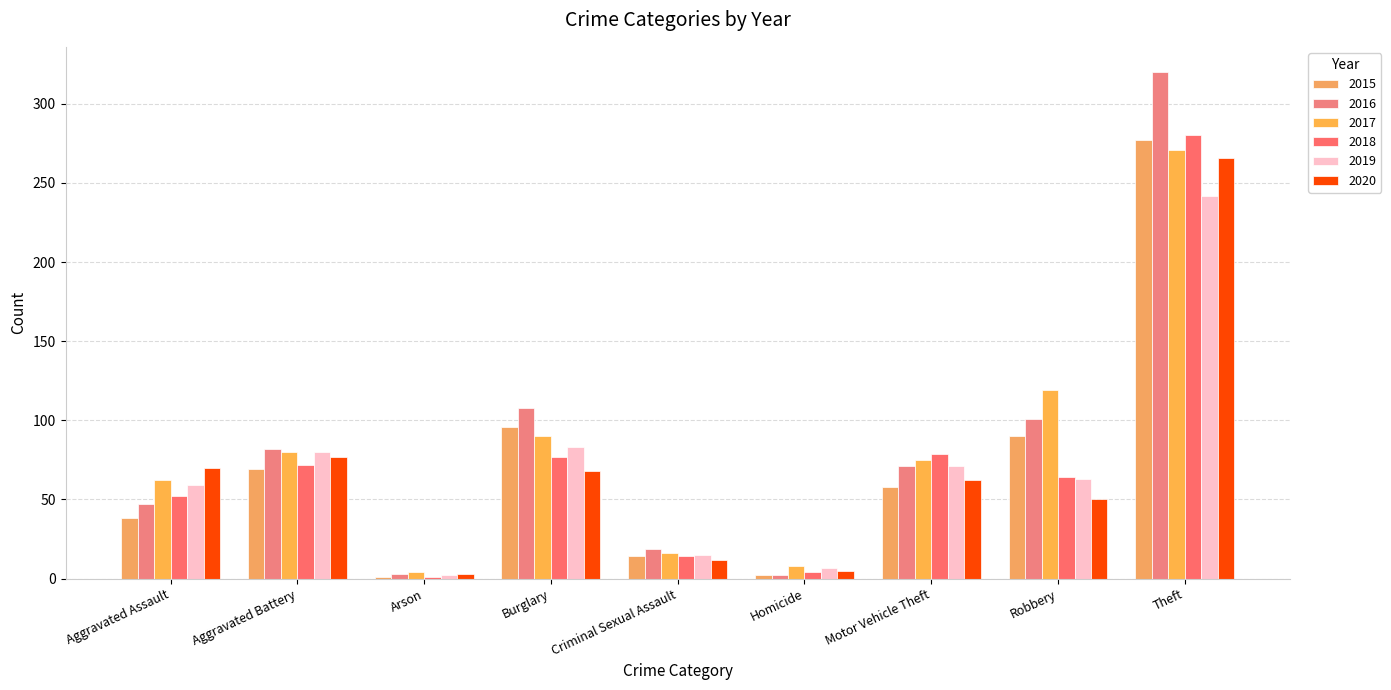

At which category is the sum across all series the highest?

Theft